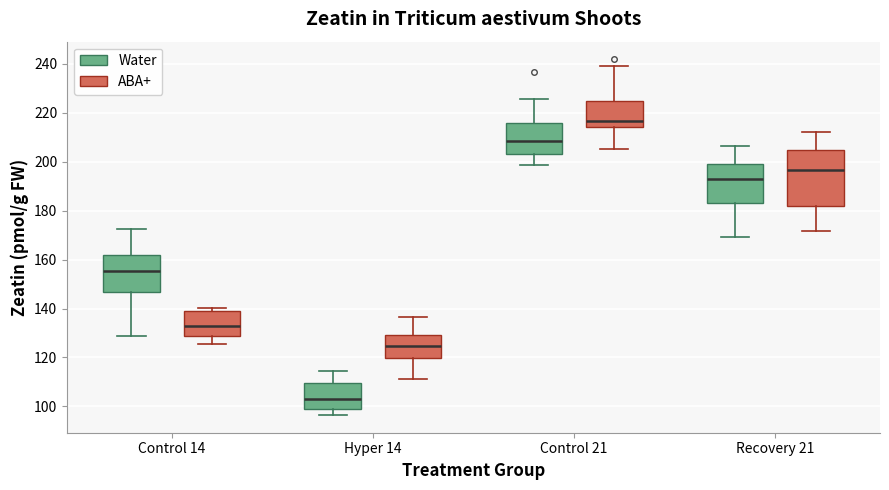

Which box is the tallest, from its lower edge to its upper edge?

Recovery 21 (ABA+)